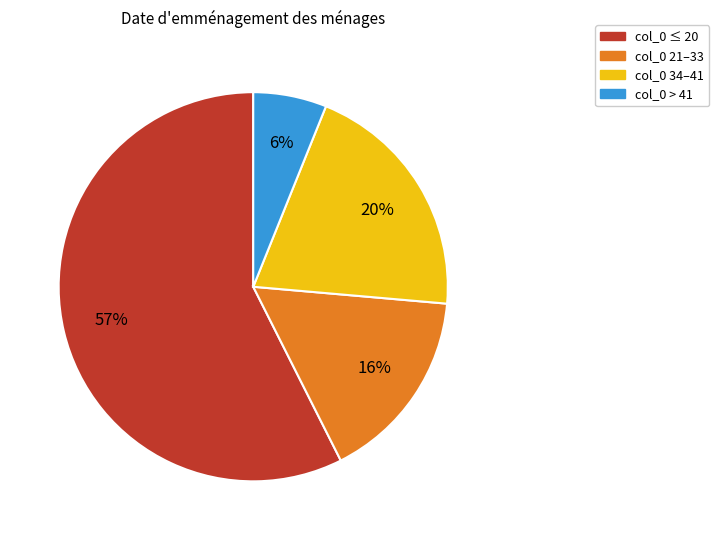

Combined, do col_0 34–41 and col_0 ≤ 20 account for over 50%?

Yes